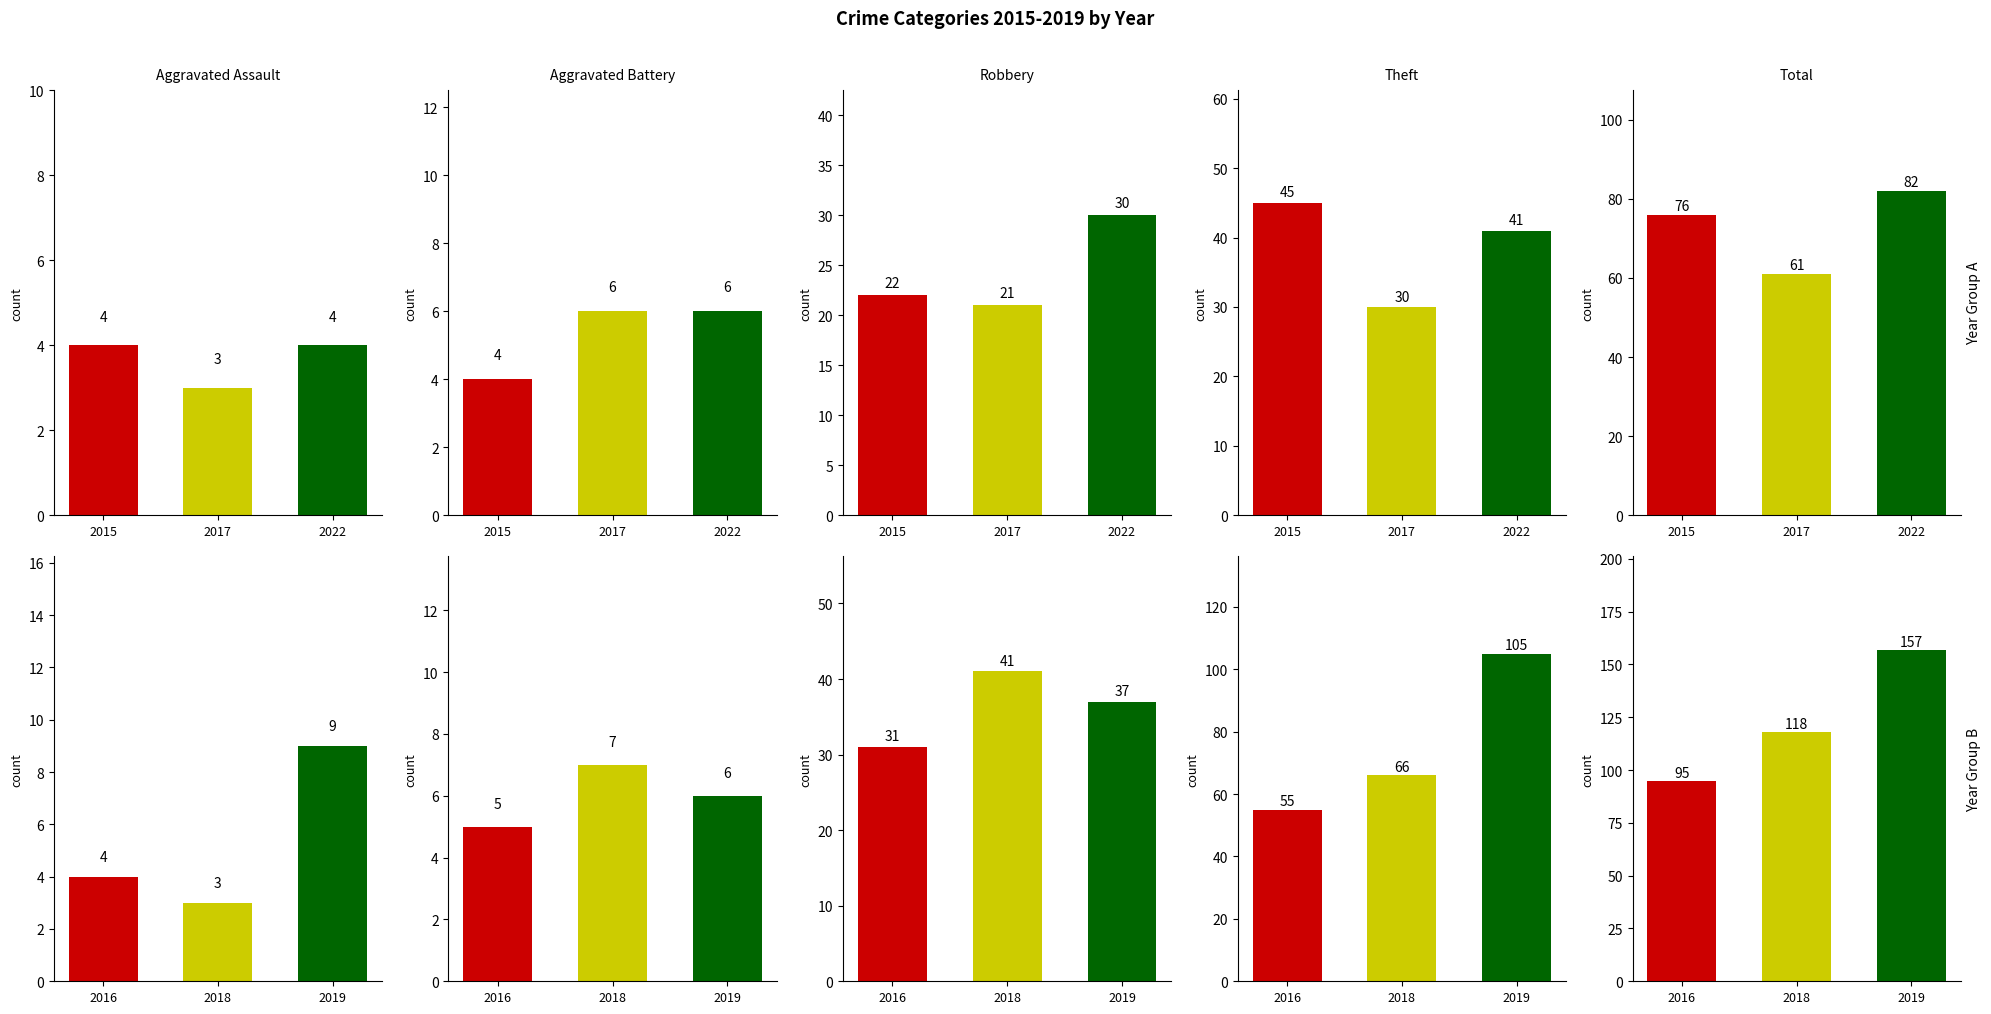

How many values in the 2017 series are below 21?

2